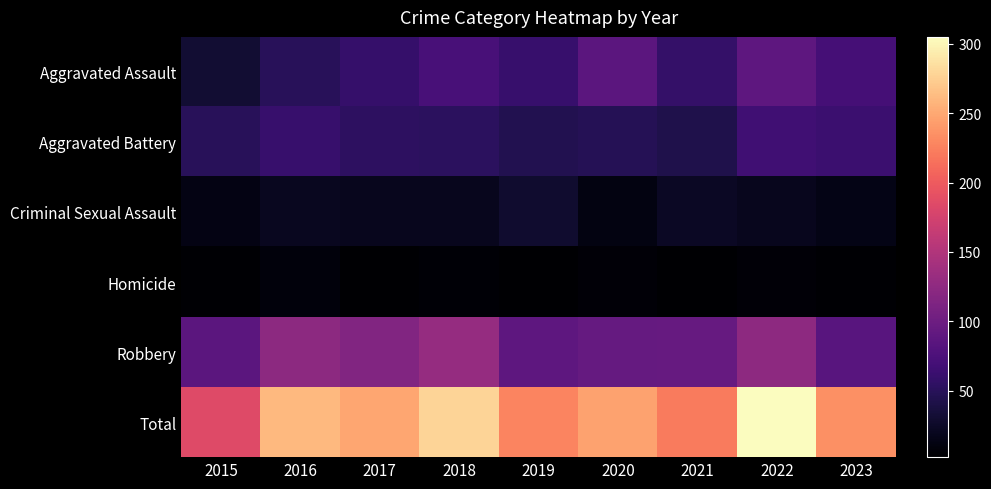

Between 2016 and 2017, which series saw the biggest shift?

Total